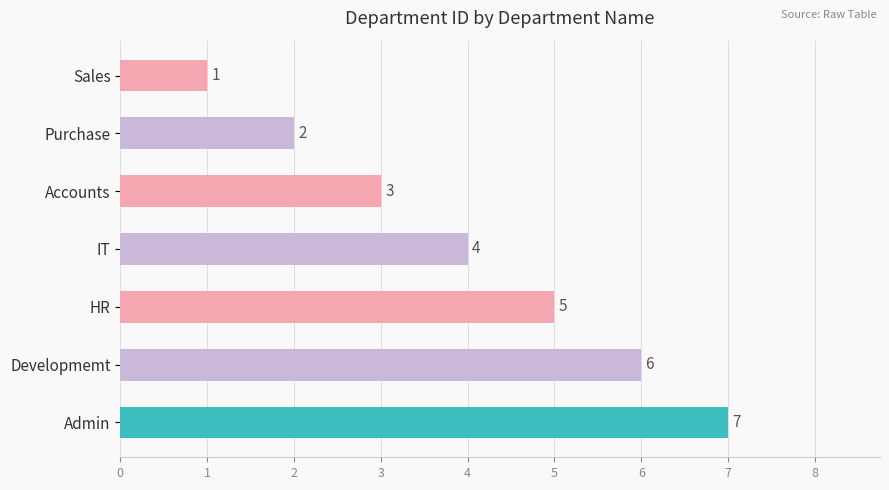

Which has a higher value, Sales or IT?

IT